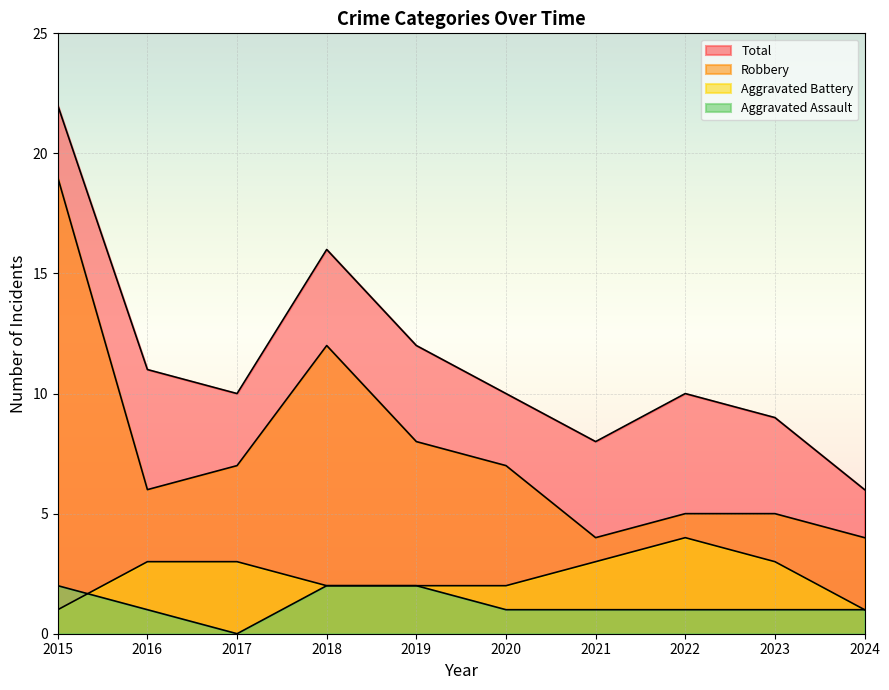

What is the sum of the Robbery values at 2023 and 2020?

12